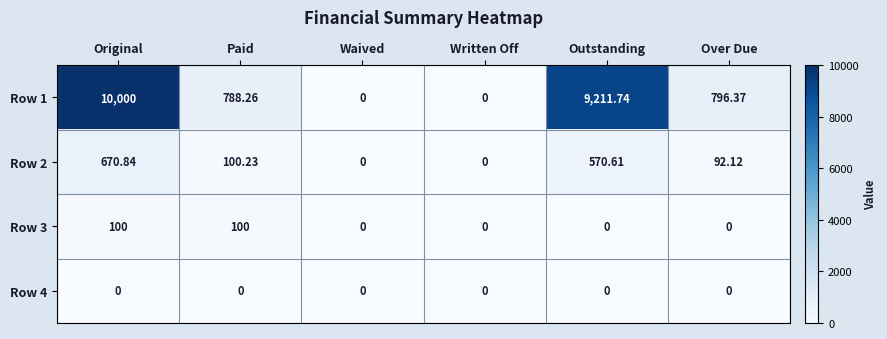

Which series has the largest total across all categories?

Row 1